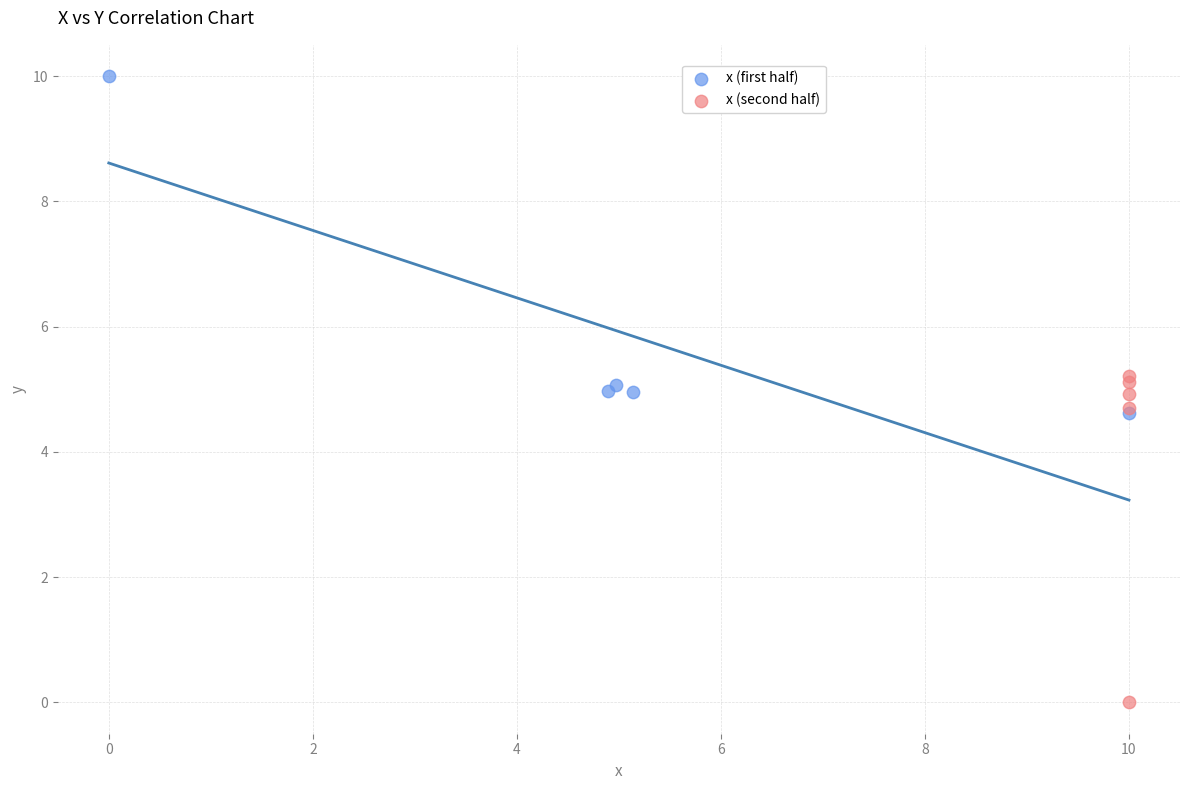

Which series contains the lowest Y value?

x (second half)